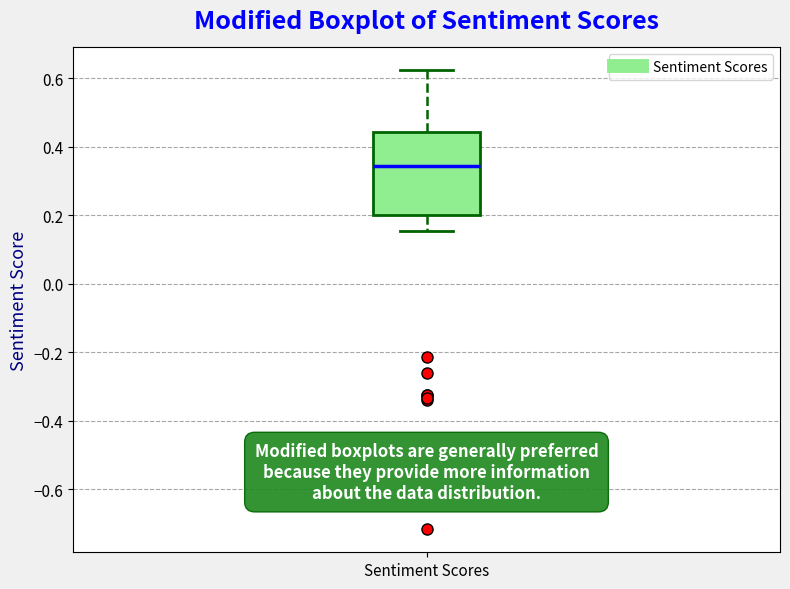

Transcribe this box plot: give where the median line is, the range the box spans, and where the two whiskers end, as read against the y-axis. The values are not printed on the chart, so give them approximately, as read against the axis.

median 0.34, box 0.20 to 0.44, whiskers 0.16 to 0.62